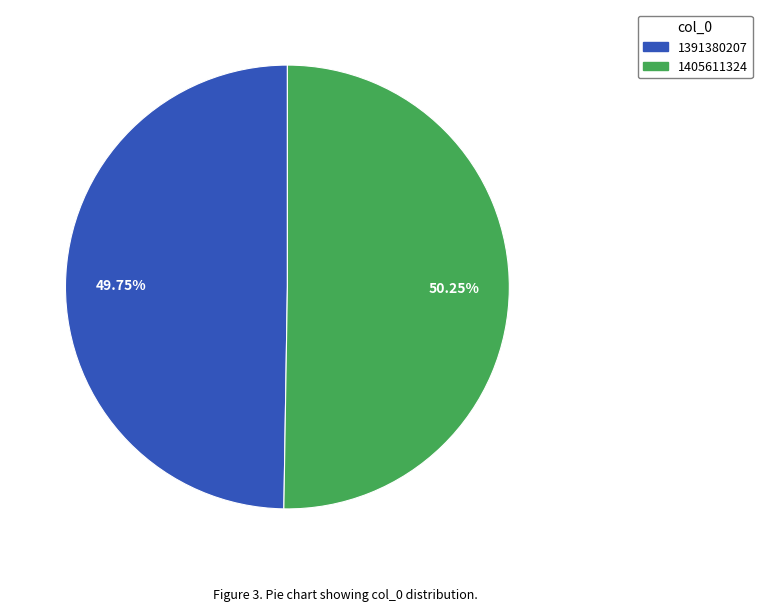

The 1391380207 slice represents 50% of the pie. True or false?

True